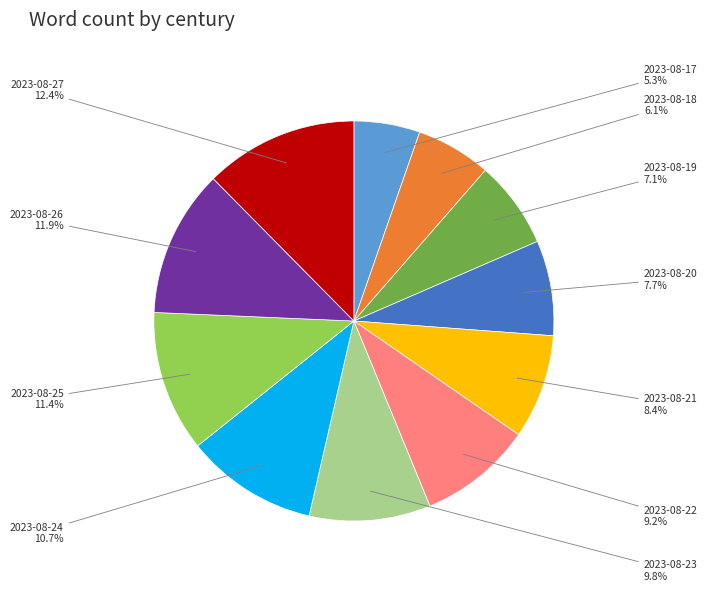

To the nearest percent, what is the difference between the 2023-08-19 and 2023-08-24 slice percentages?

4%